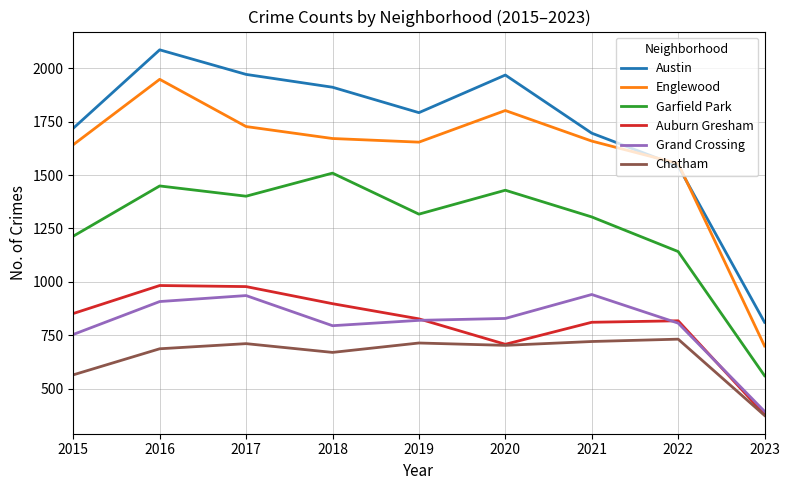

Which series has the largest range (max minus min)?

Austin